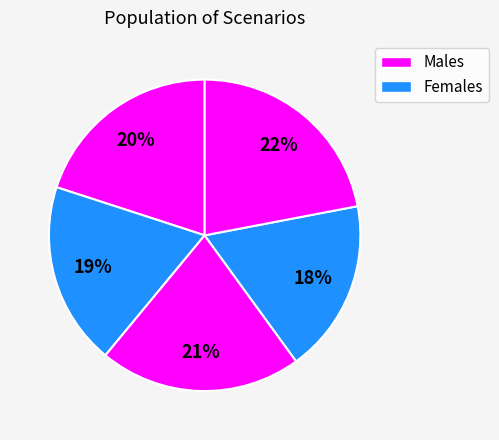

Count the number of slices in the pie.

5